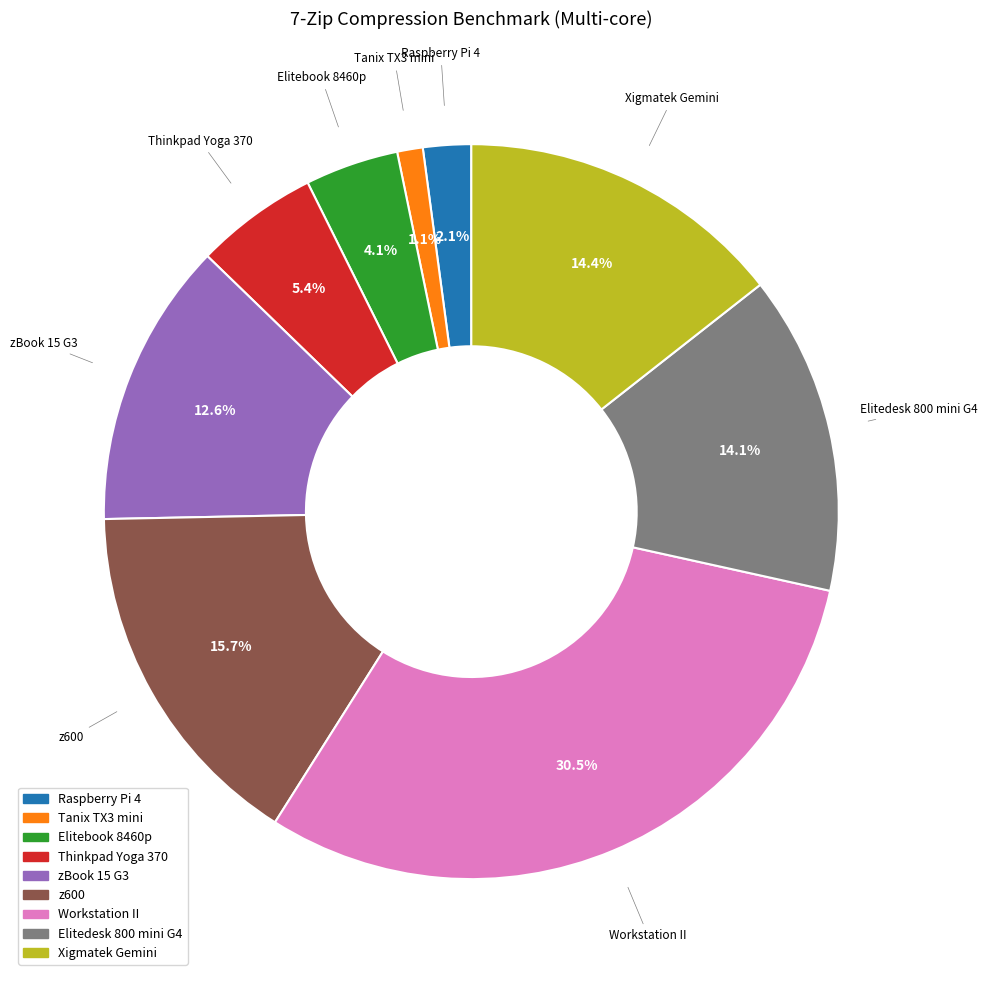

Does any single category account for the majority?

No